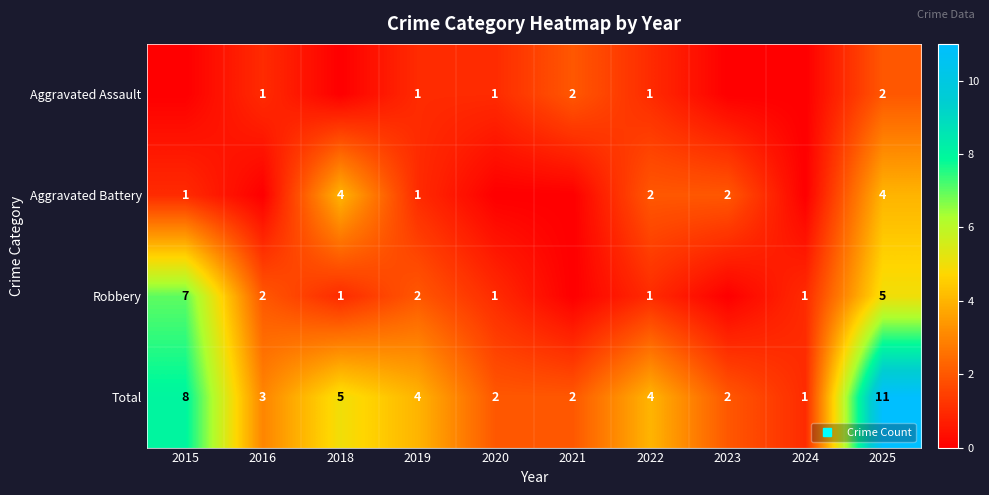

Which series changed the most between 2018 and 2022?

Aggravated Battery